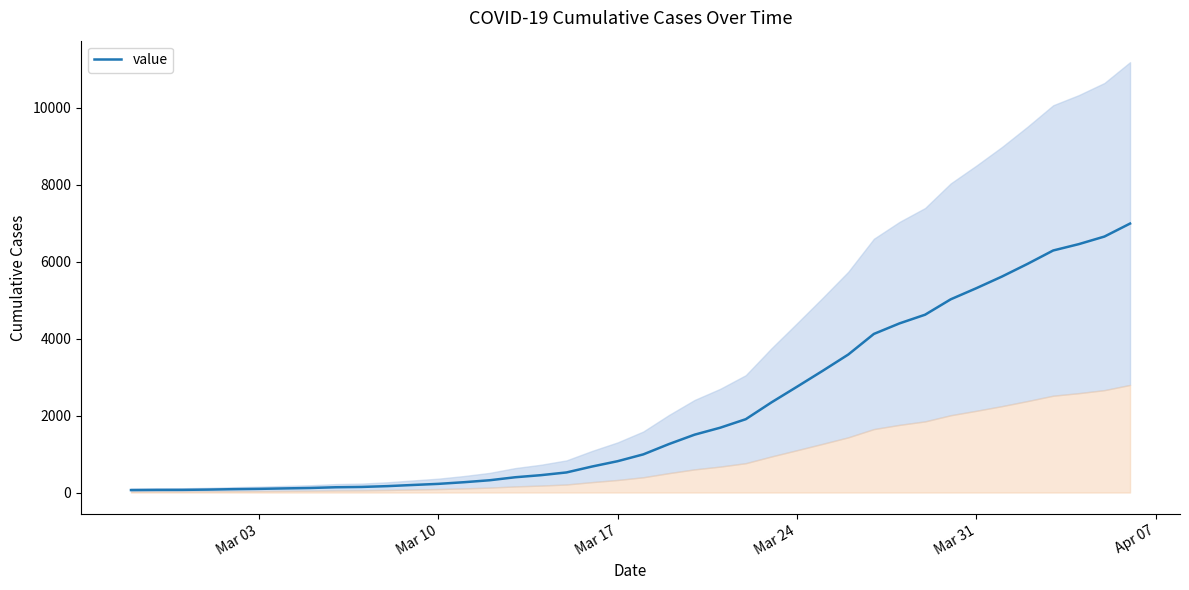

Does the chart display data point markers on the line(s)?

No